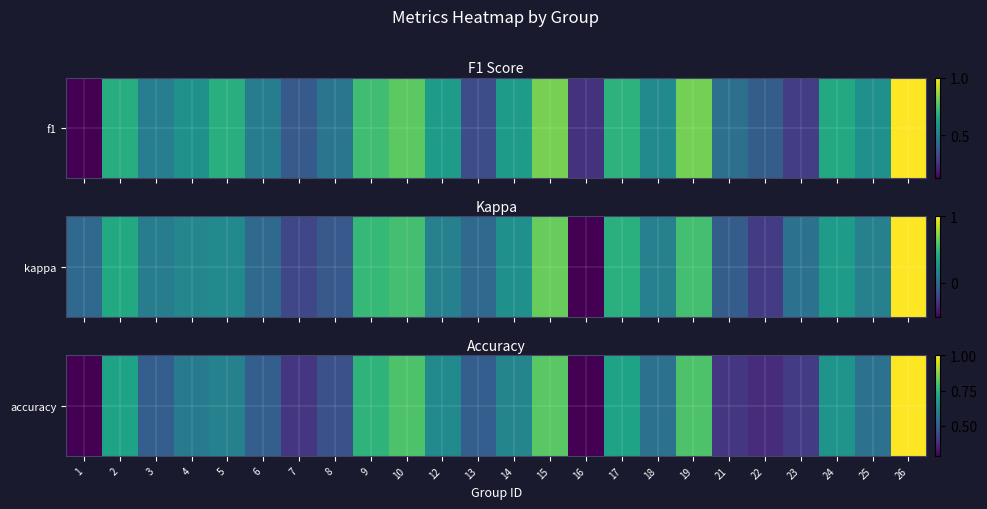

Reading left to right, what are all the values shown in this chart?

1=0.3	2=0.7	3=0.5	4=0.6	5=0.6	6=0.5	7=0.4	8=0.5	9=0.8	10=0.8	12=0.6	13=0.5	14=0.6	15=0.8	16=0.3	17=0.7	18=0.6	19=0.8	21=0.4	22=0.4	23=0.4	24=0.7	25=0.6	26=1.0